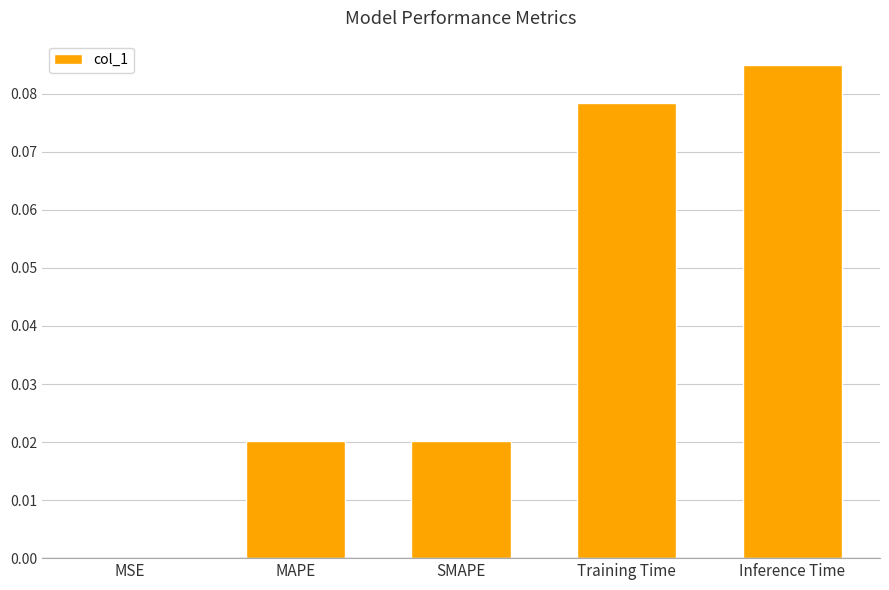

Which has a higher value, MAPE or Training Time?

Training Time